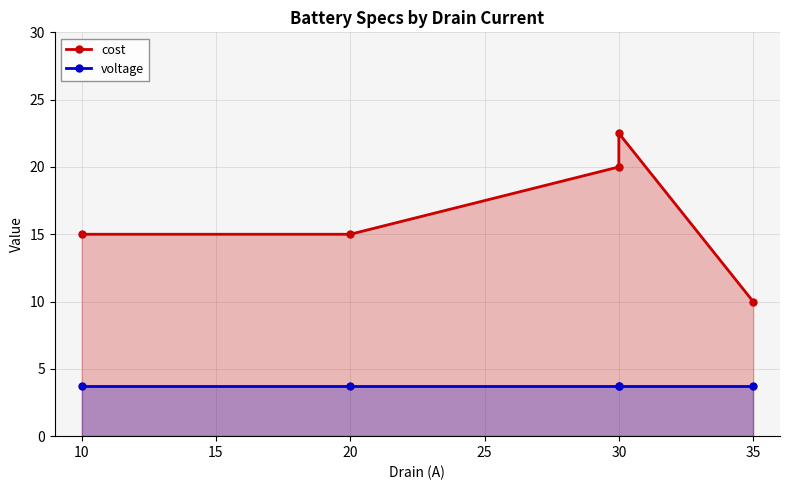

Count the number of categories in the chart.

5